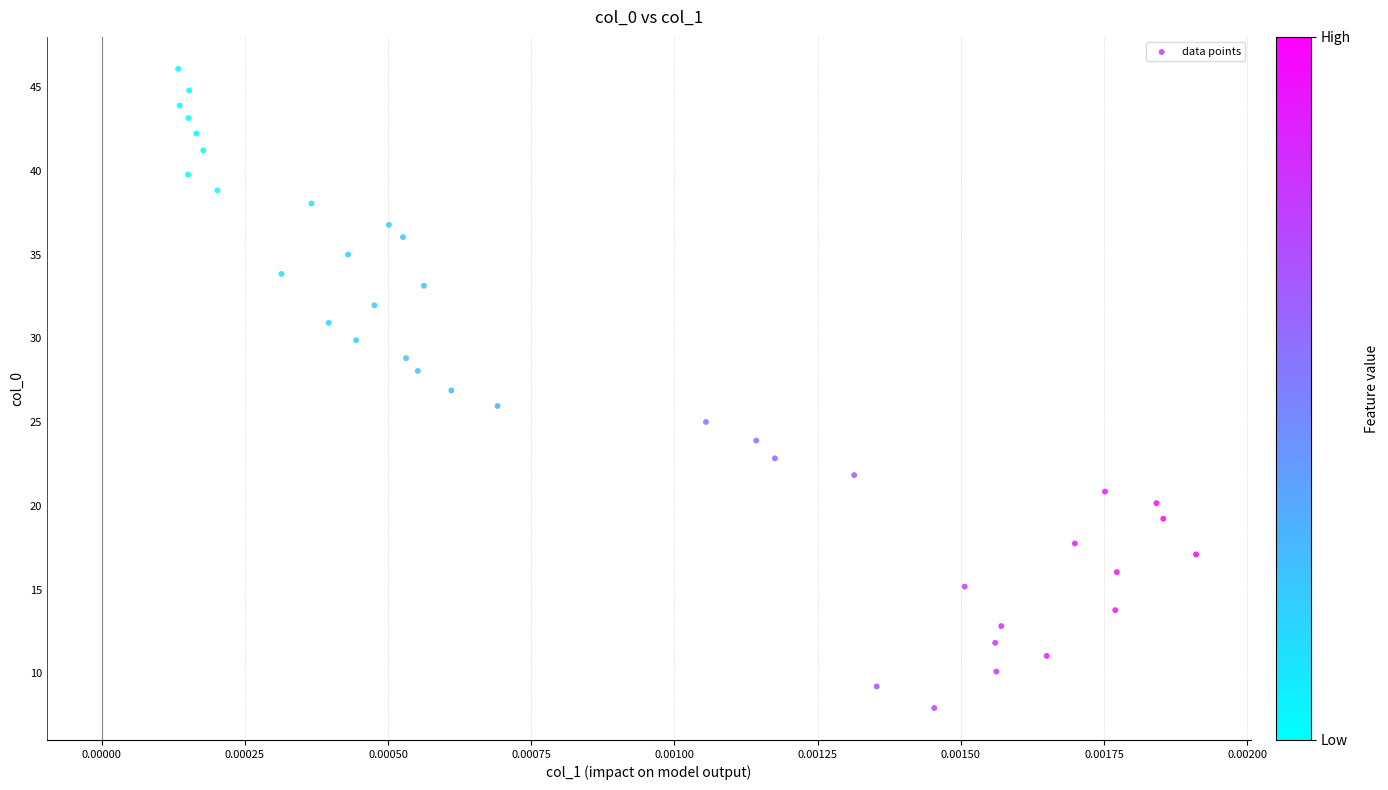

What is the range of Y values (max minus min)?

38.2